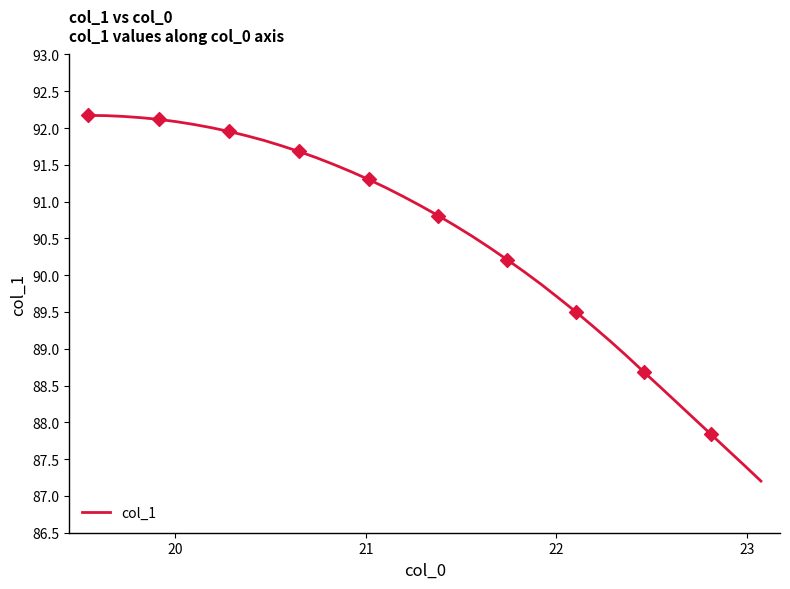

What is the smallest value displayed?

87.2